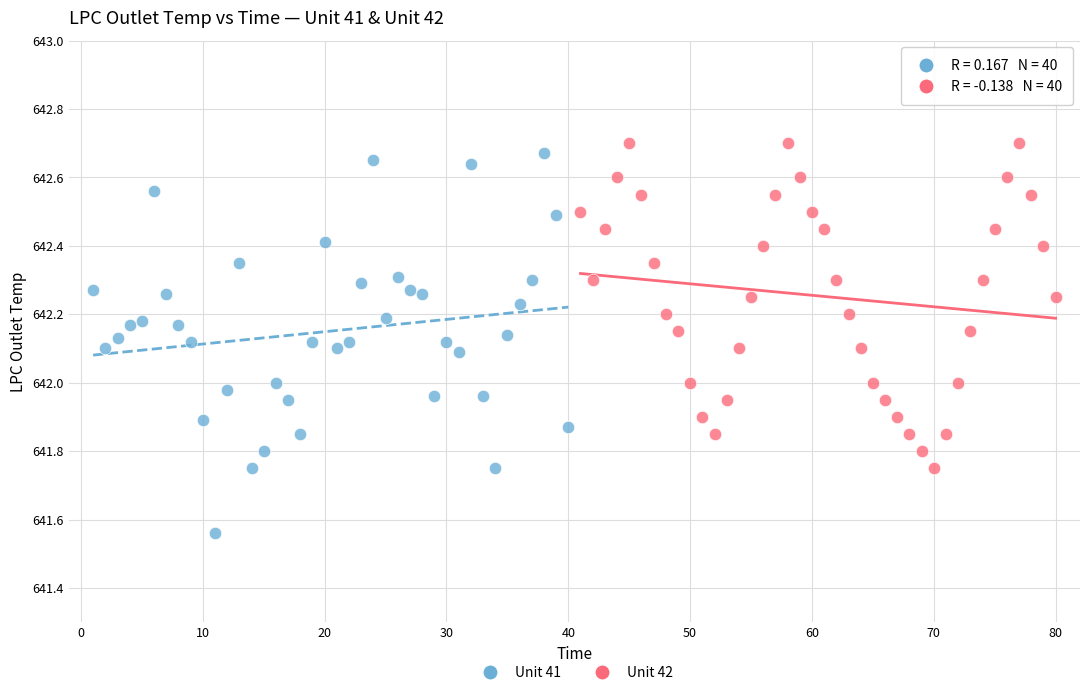

Which series contains the lowest Y value?

Unit 41